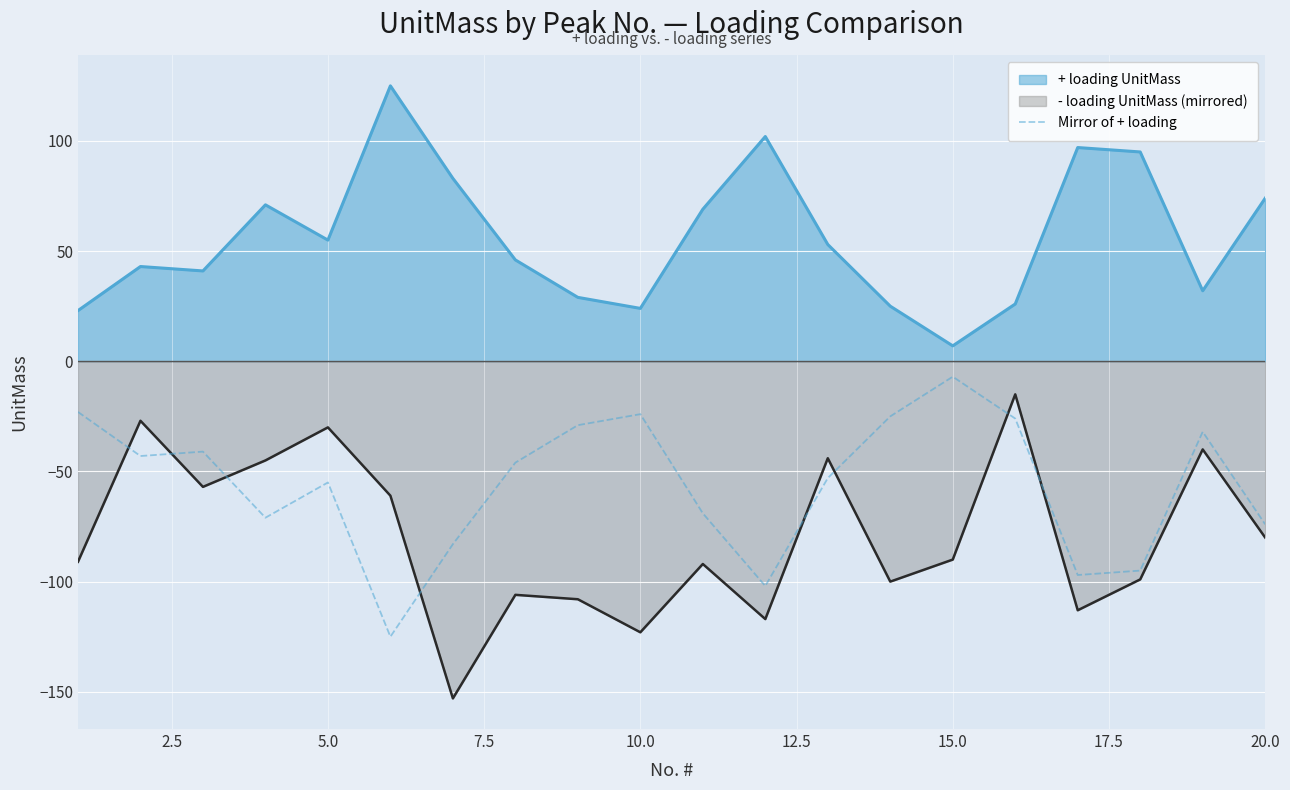

True or false: - loading UnitMass (mirrored) and Mirror of + loading cross at least once.

True